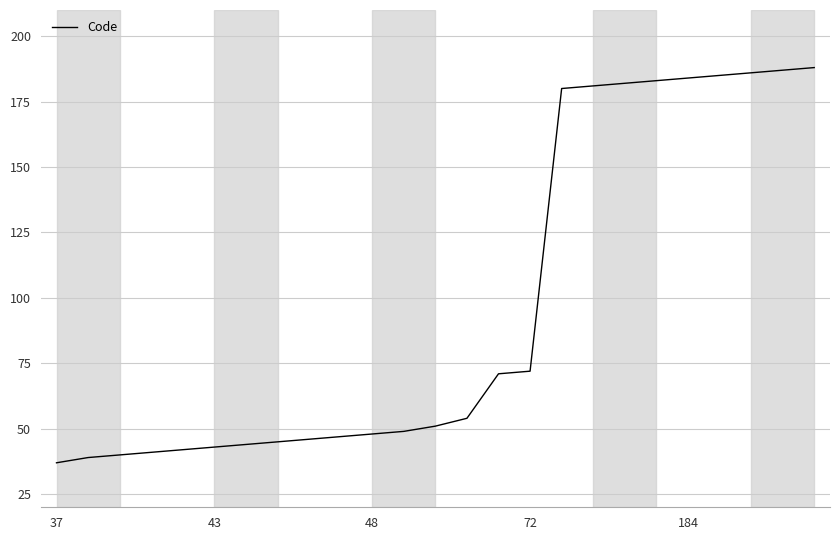

What is the smallest value displayed?

37